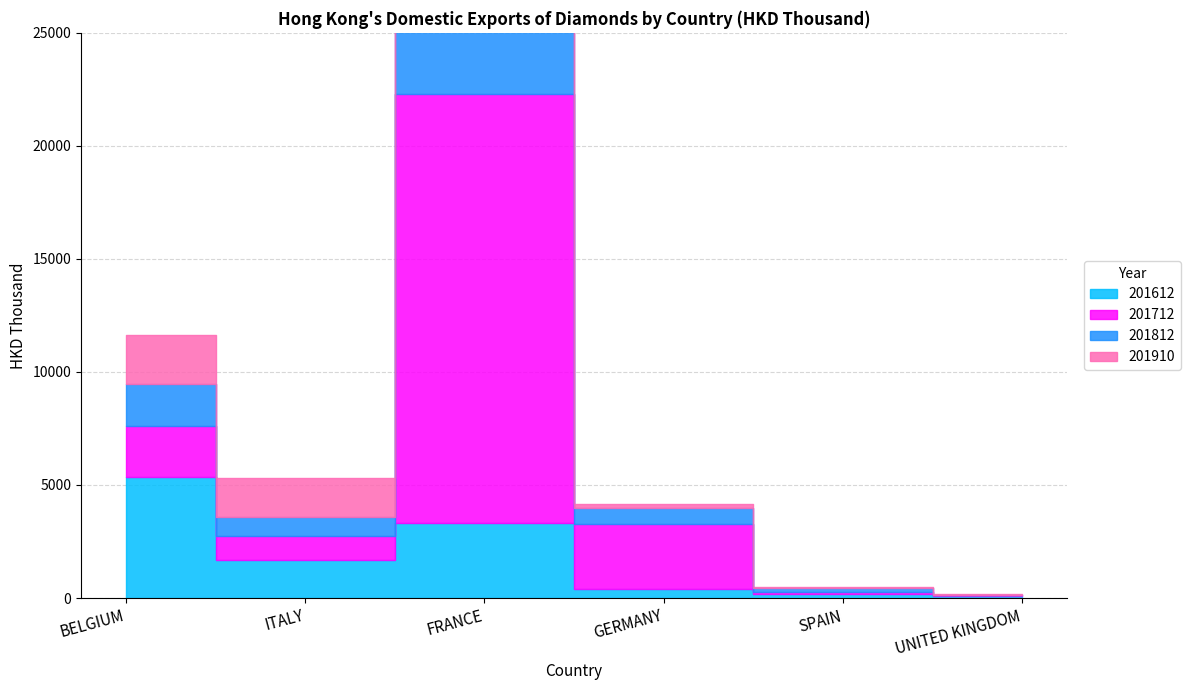

What is the sum of the 201812 values at SPAIN and GERMANY?

831.5